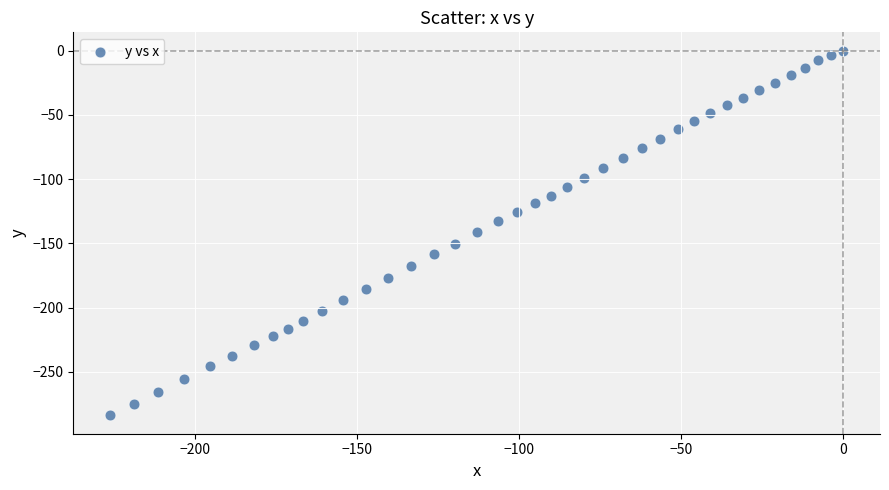

What is the range of Y values (max minus min)?

284.0